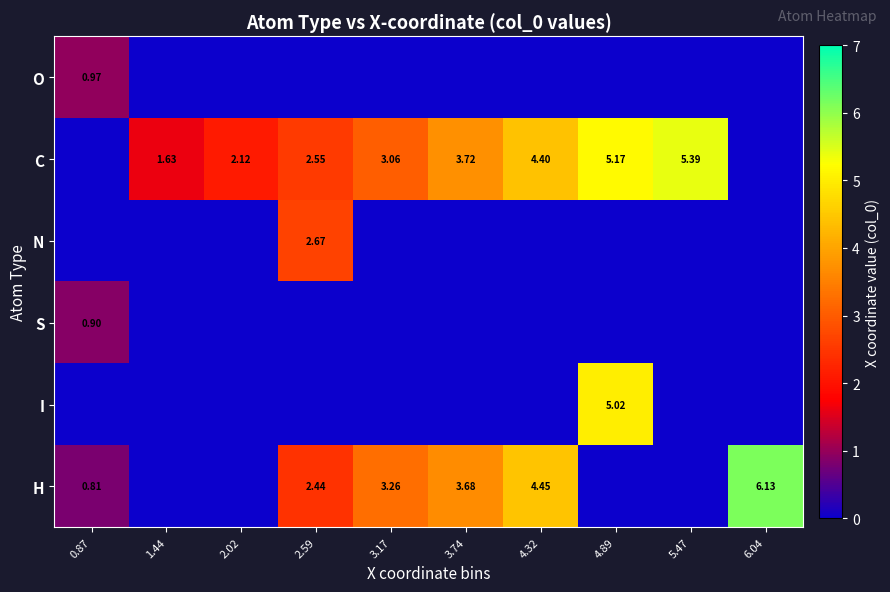

Rank the series by their maximum value, from highest to lowest.

H, C, I, N, O, S